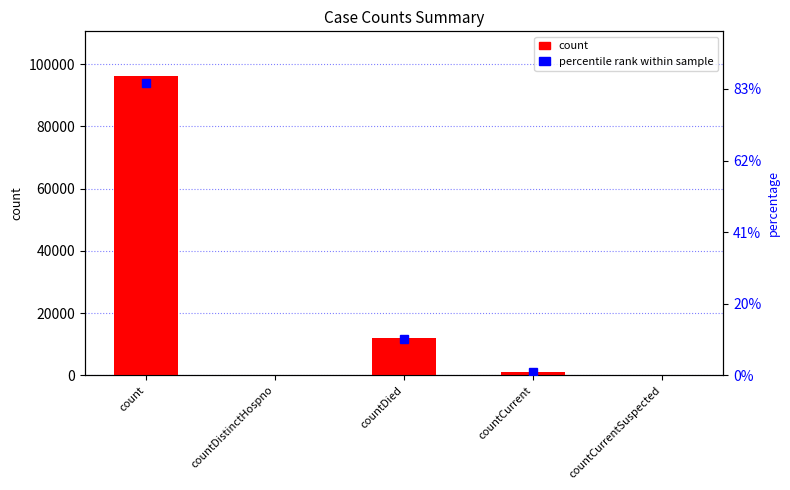

Reading left to right, what are all the values shown in this chart?

96099	0	11929	1122	0